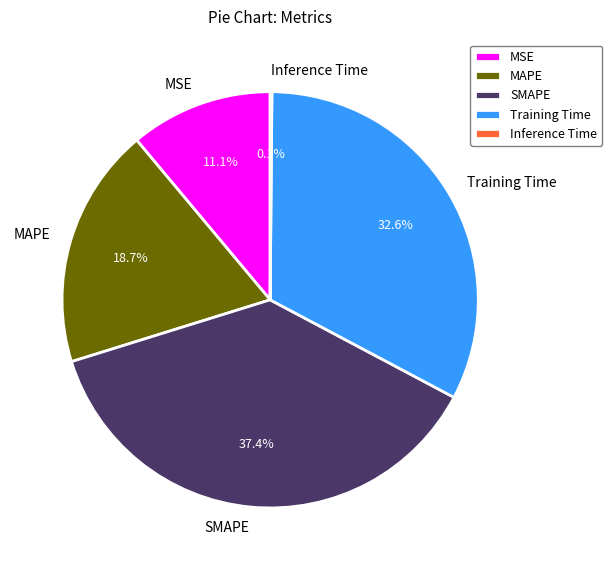

Does Training Time account for over 50% of the chart?

No